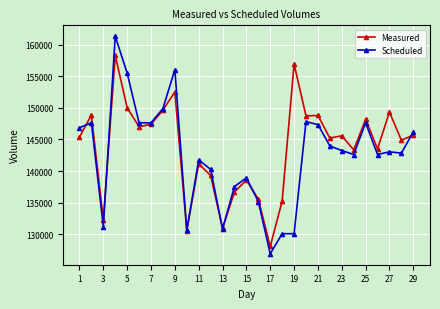

Rank the series by their maximum value, from highest to lowest.

Scheduled, Measured